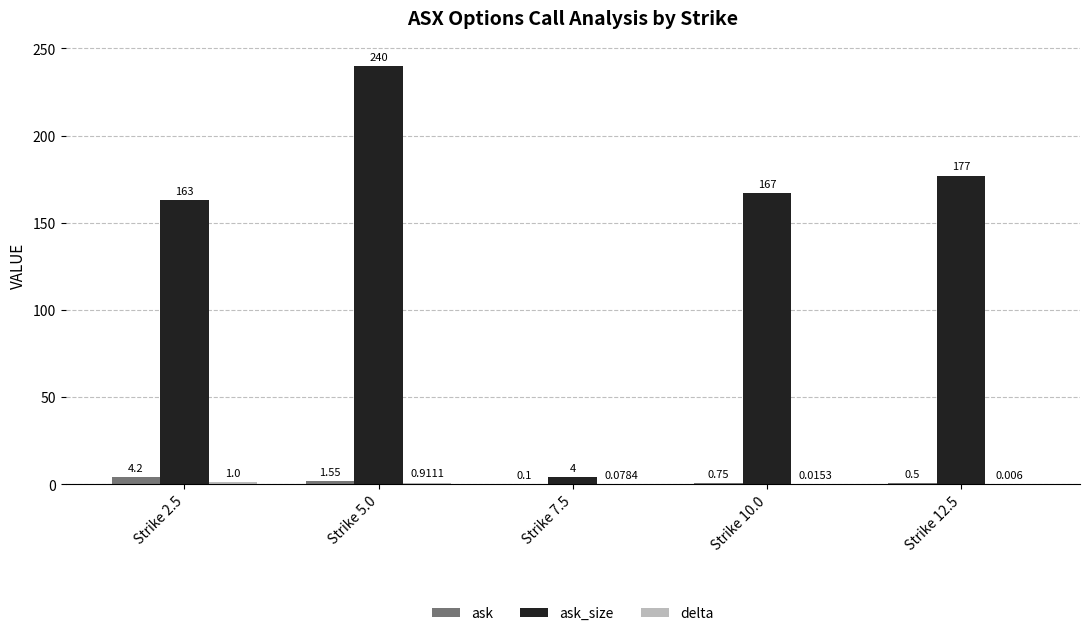

Which series changed the most between Strike 10.0 and Strike 12.5?

ask_size